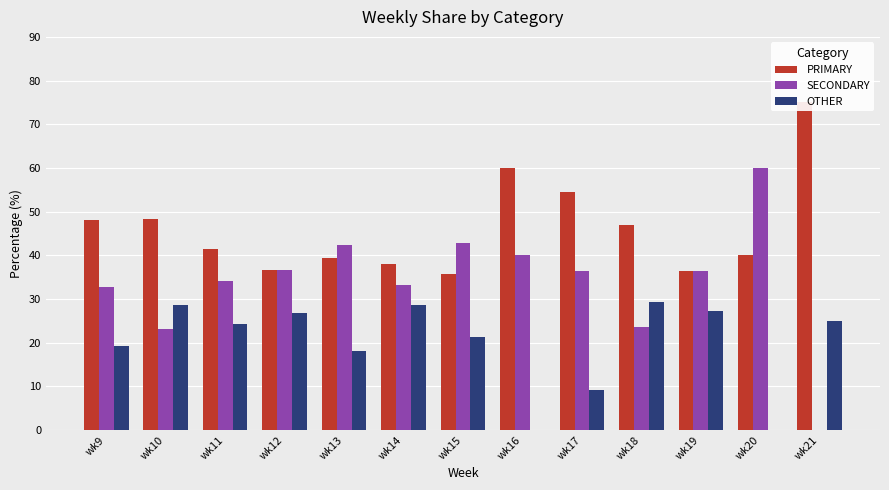

List the series in order of their peak value, lowest first.

OTHER, SECONDARY, PRIMARY